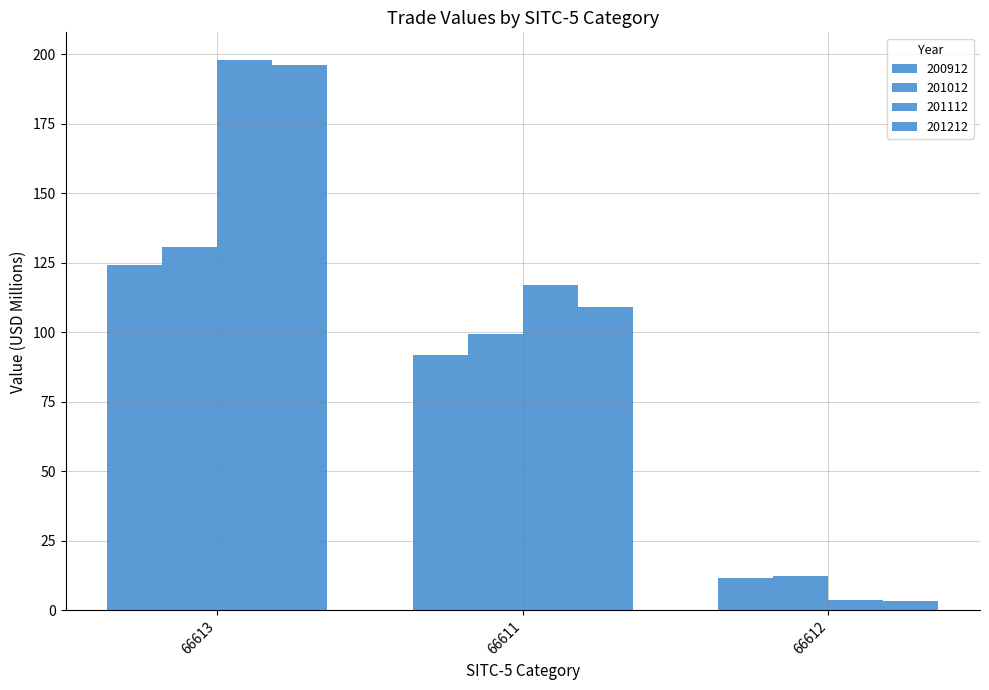

How many groups of bars are there?

3